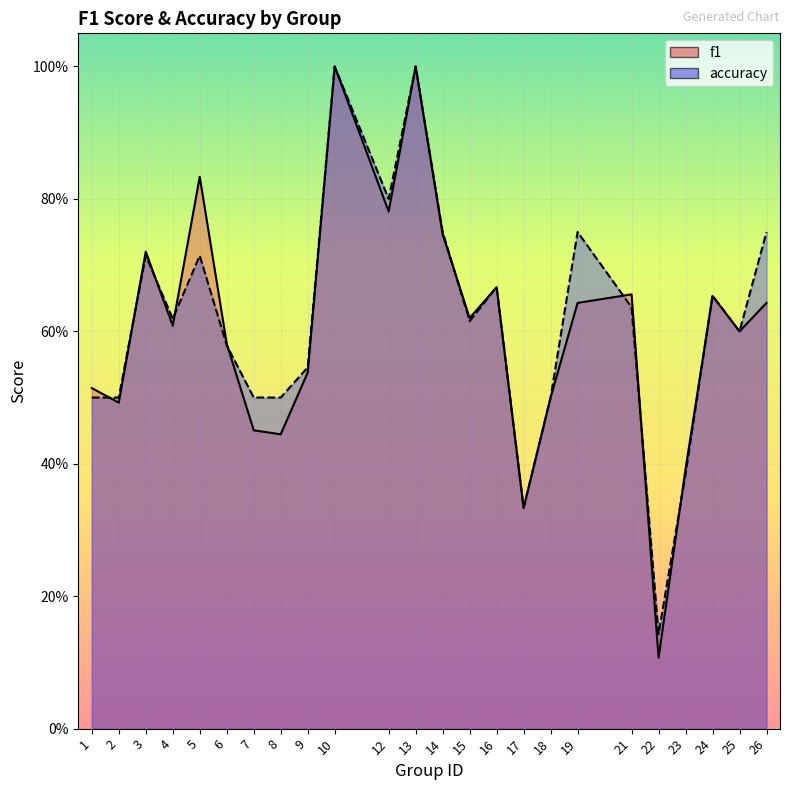

What is the maximum value for accuracy?

1.0